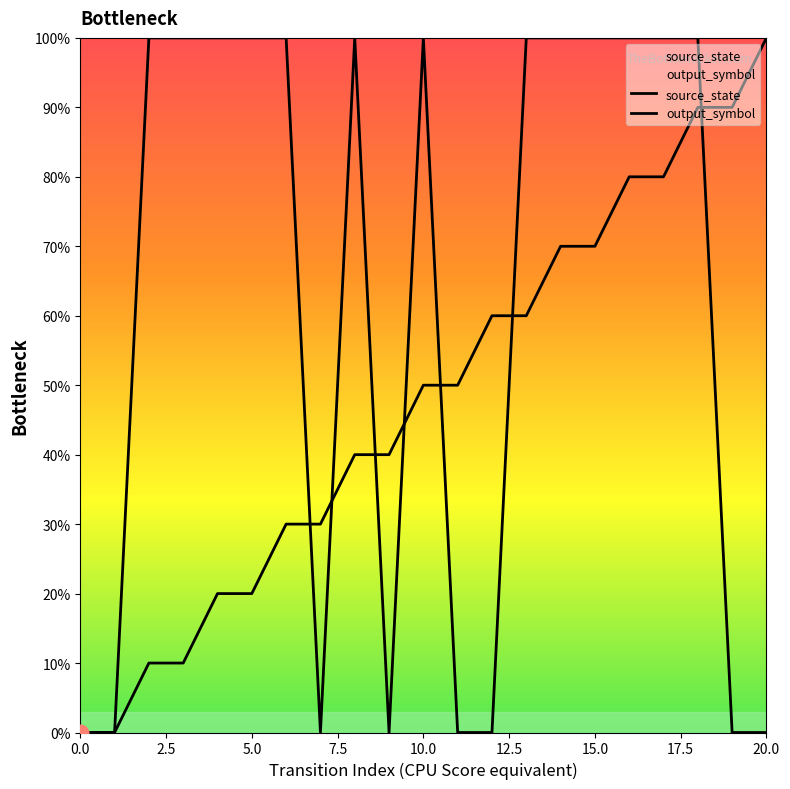

Which has a higher value, 15 or 11?

15